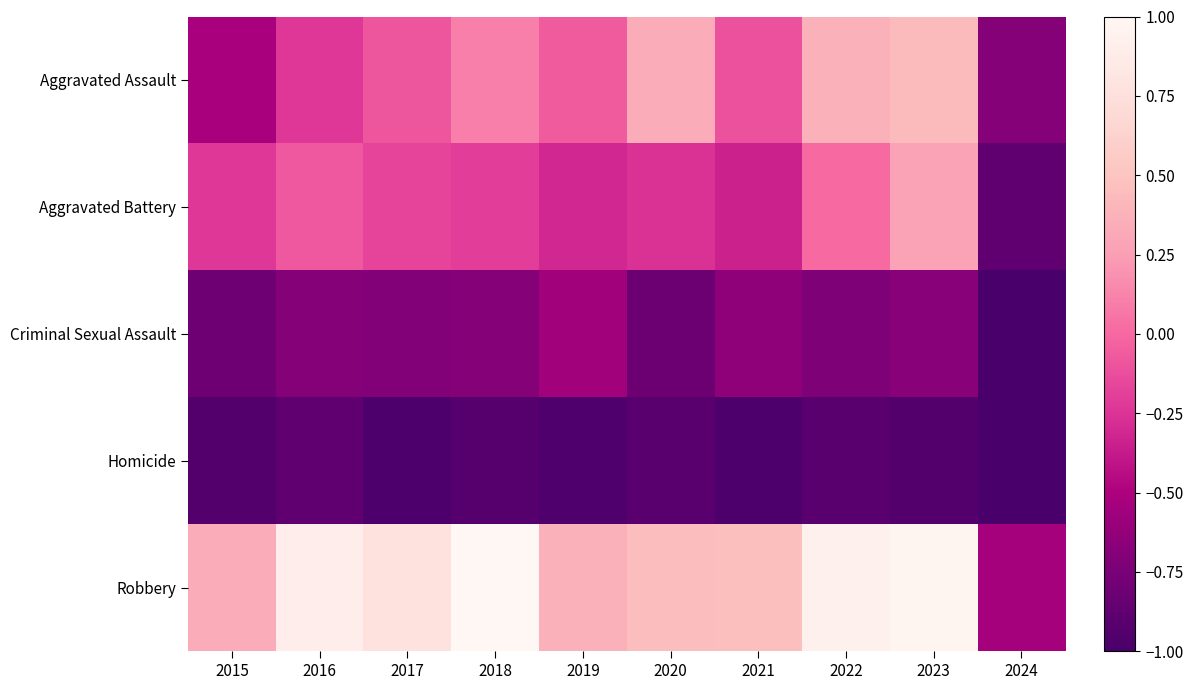

At how many categories does at least one series exceed 0?

9